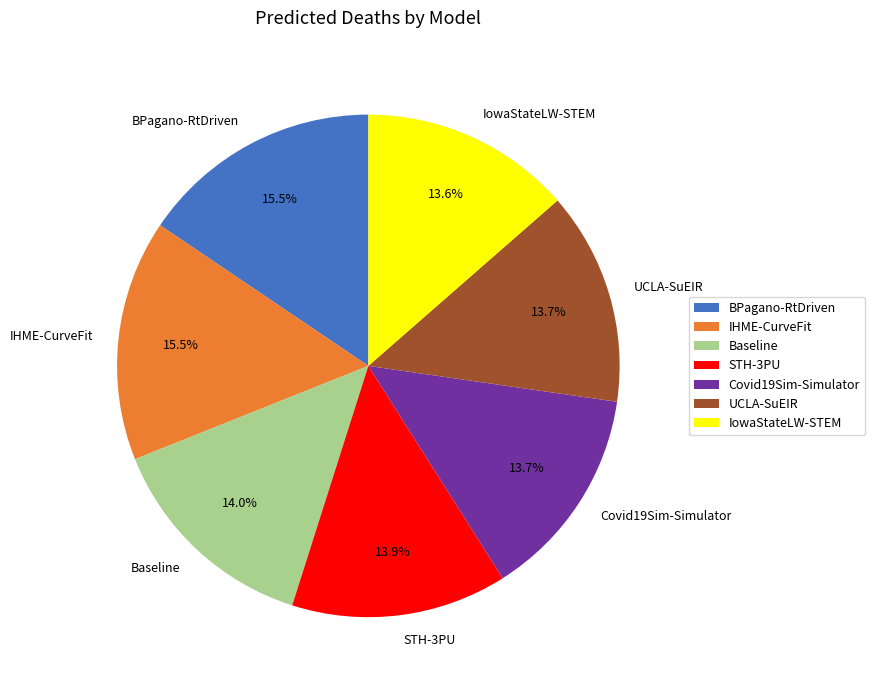

What percentage is NOT represented by Covid19Sim-Simulator?

86.3%